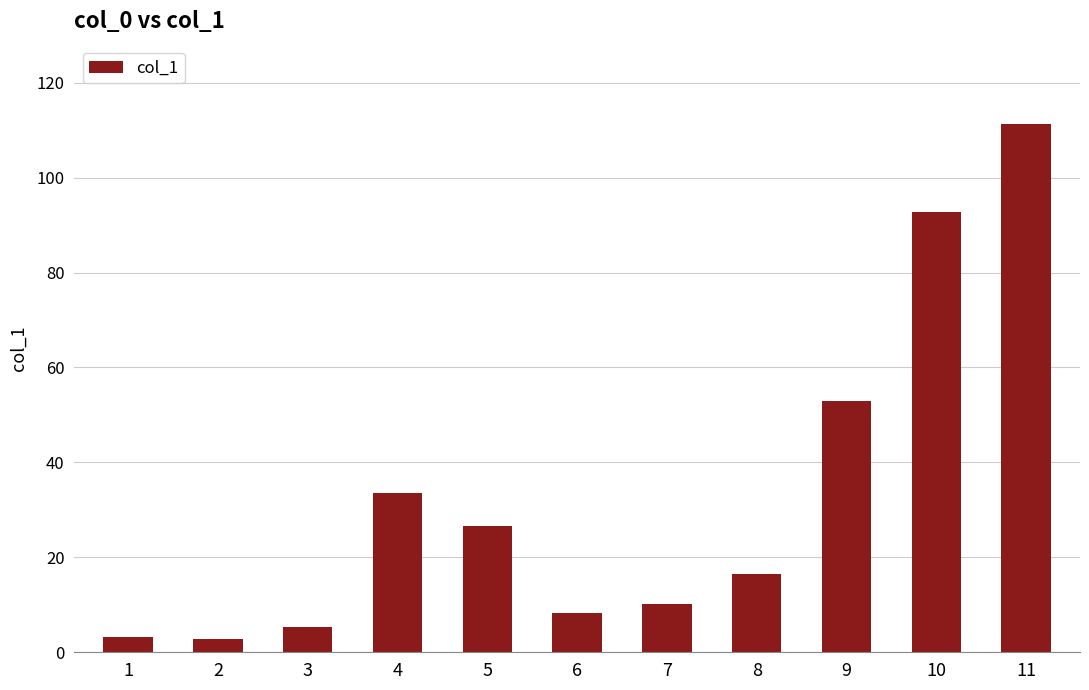

What is the ratio of the value at 5 to the value at 3?

5.0